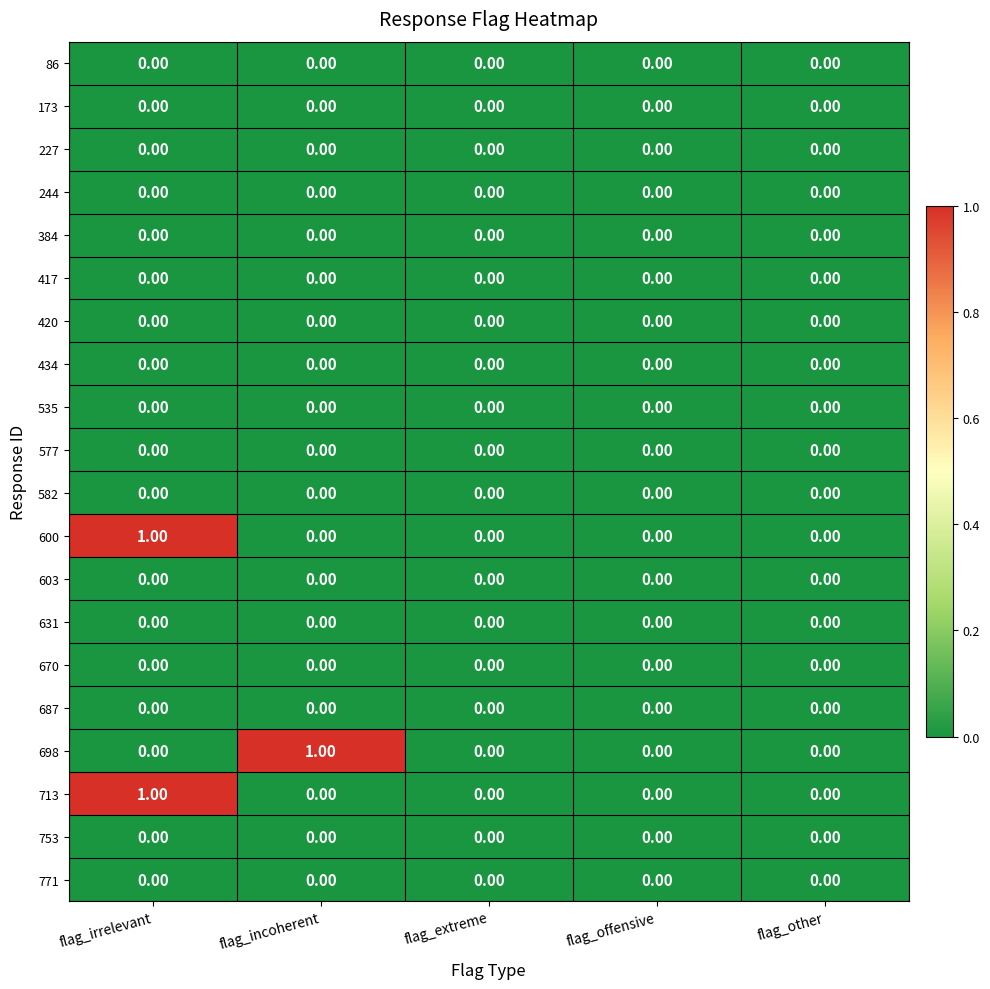

At which category is the sum across all series the highest?

flag_irrelevant